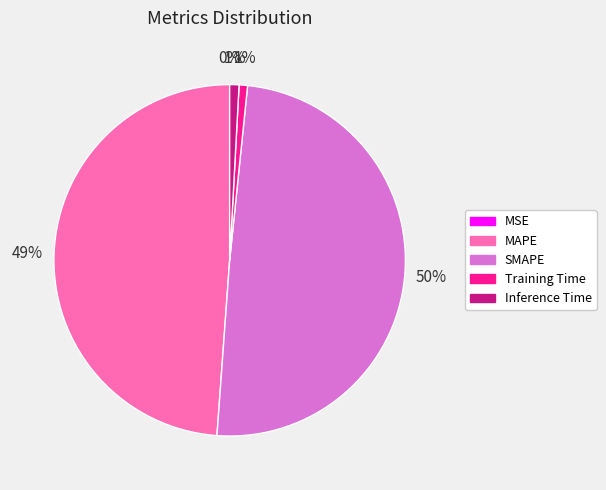

To the nearest percent, what is the average slice percentage?

20%